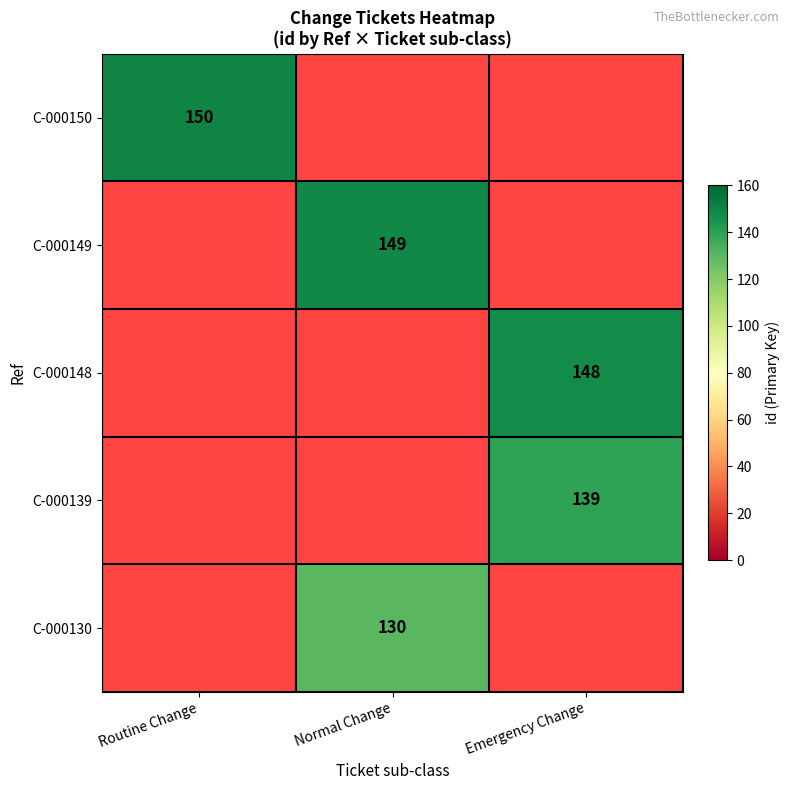

The C-000148 series shows 148 at Emergency Change. True or false?

True